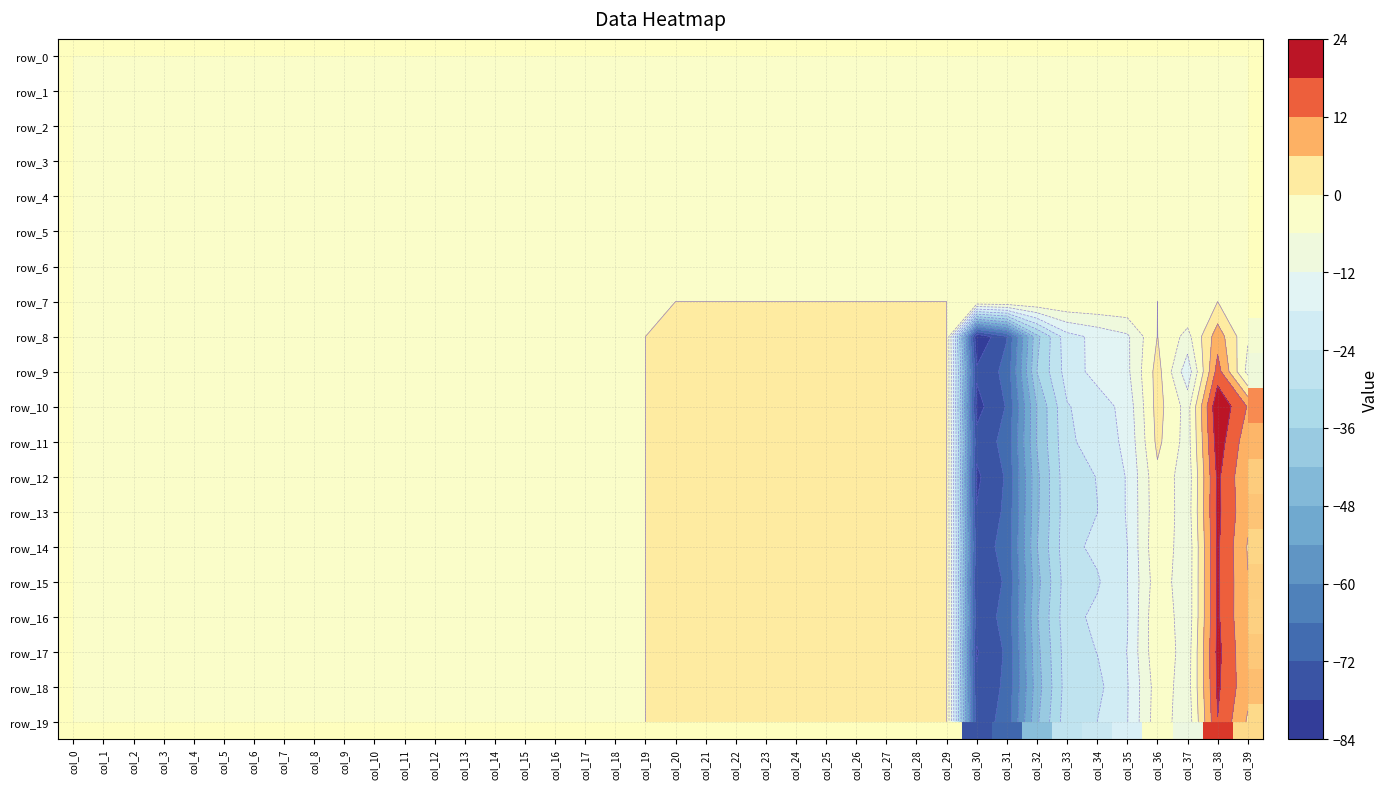

The value of row_5 at col_22 is 0.0. True or false?

True